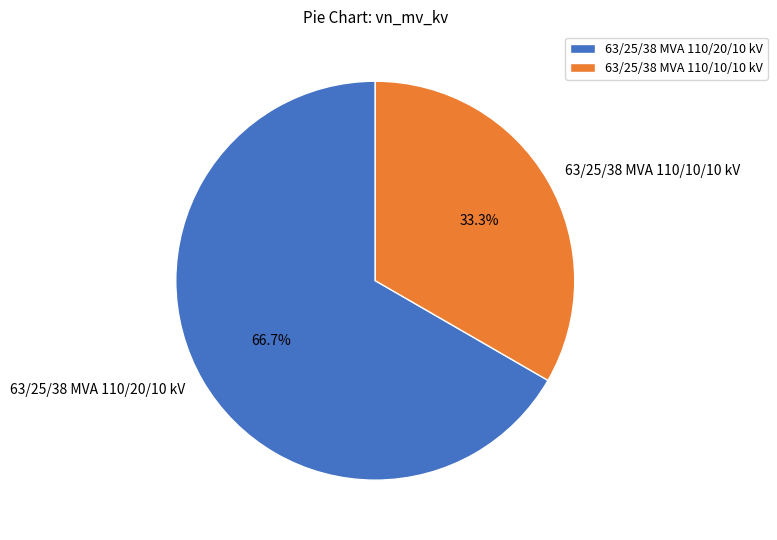

To the nearest percent, what is the combined percentage of 63/25/38 MVA 110/20/10 kV and 63/25/38 MVA 110/10/10 kV?

100%